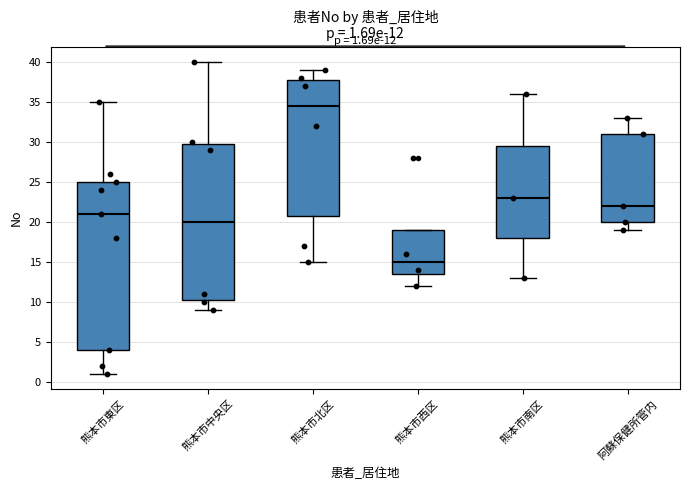

Which box has the lowest median line?

熊本市西区